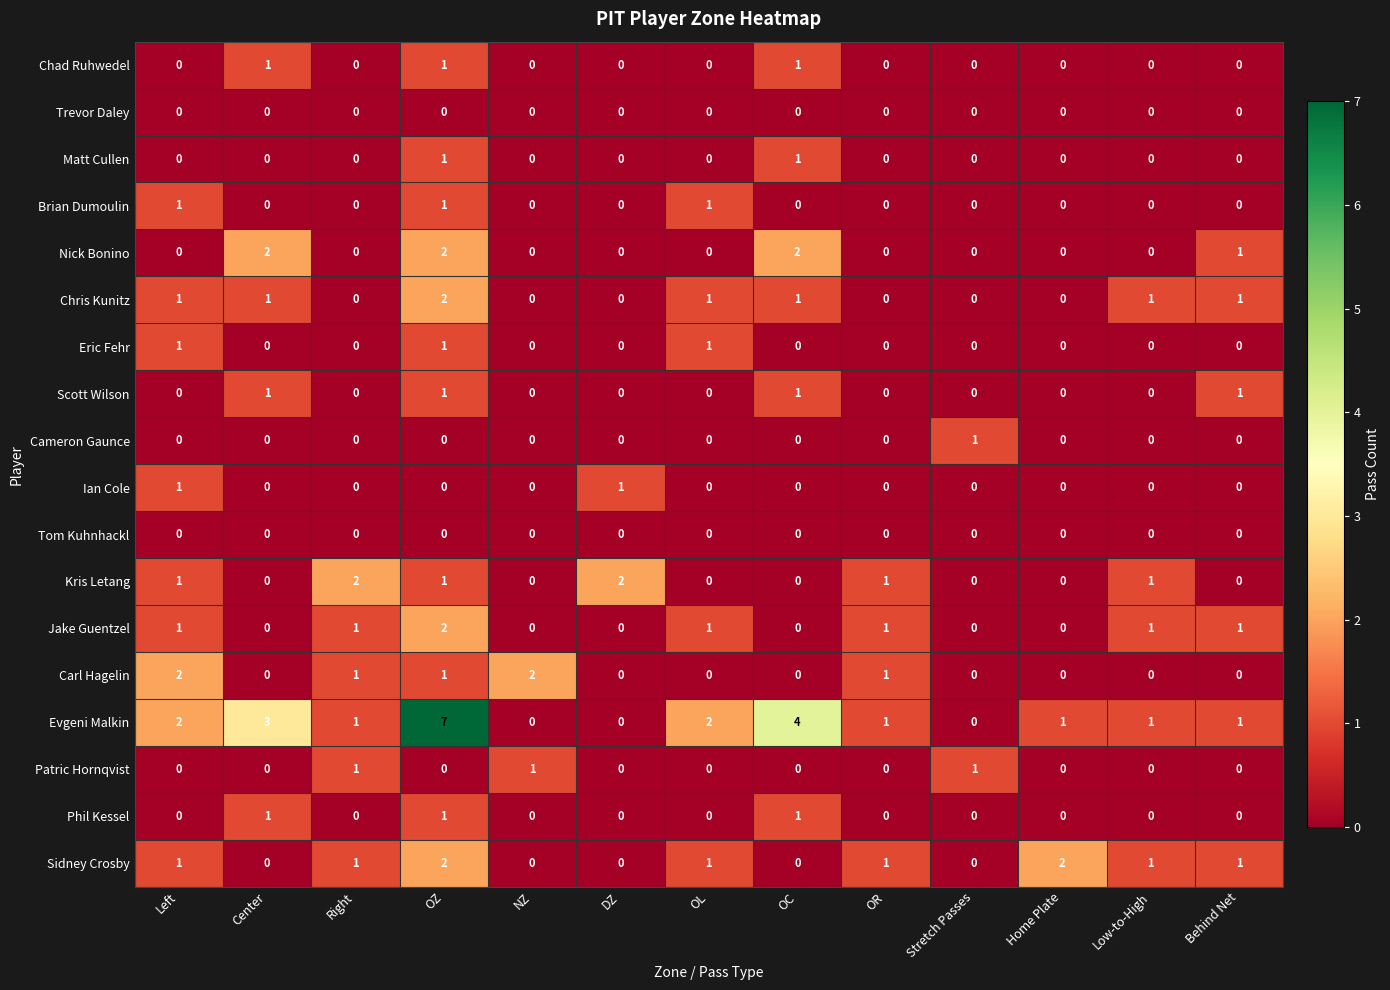

What is the spread (max minus min) of values at Left?

2